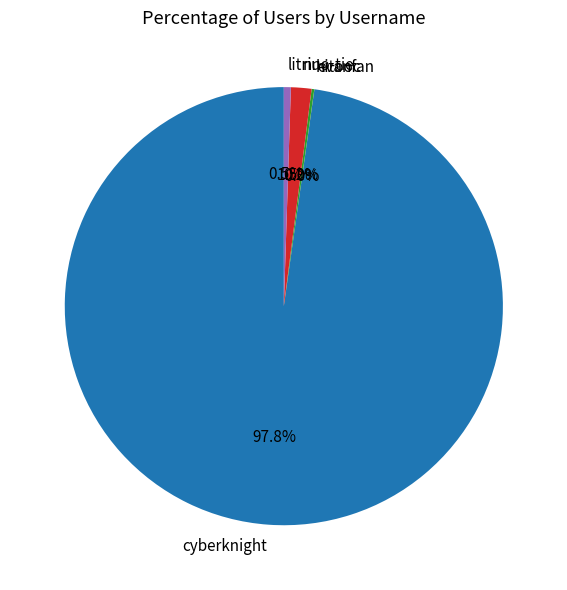

What is the ratio of the value at cyberknight to the value at litrin?

190.4